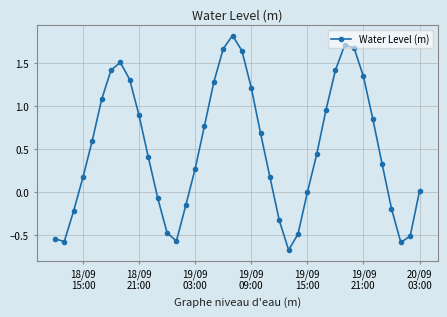

How many interior local valleys (lower than both neighbors) does the data have?

4